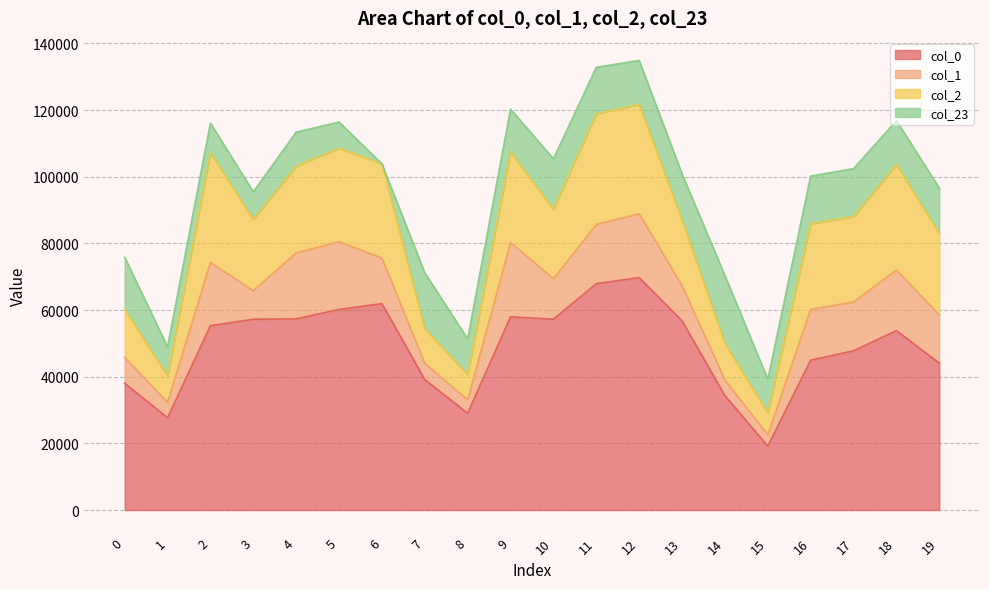

What is the value of the col_1 point at the 2nd from the left?

4637.4